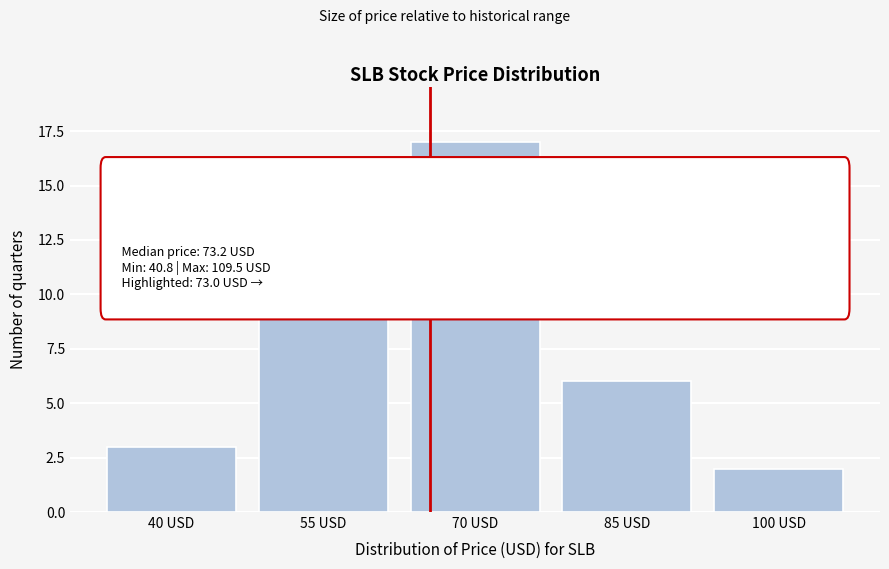

Reading right to left, transcribe all the data shown in this chart.

100 USD=2	85 USD=6	70 USD=17	55 USD=12	40 USD=3